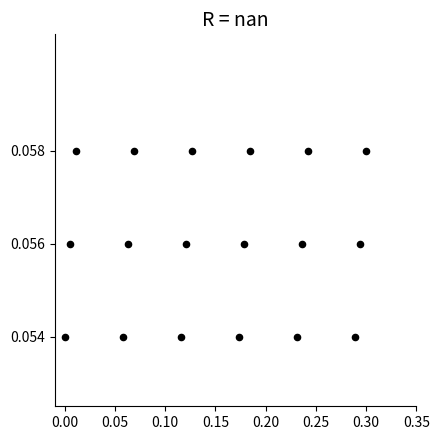

What is the range of X values (max minus min)?

0.3